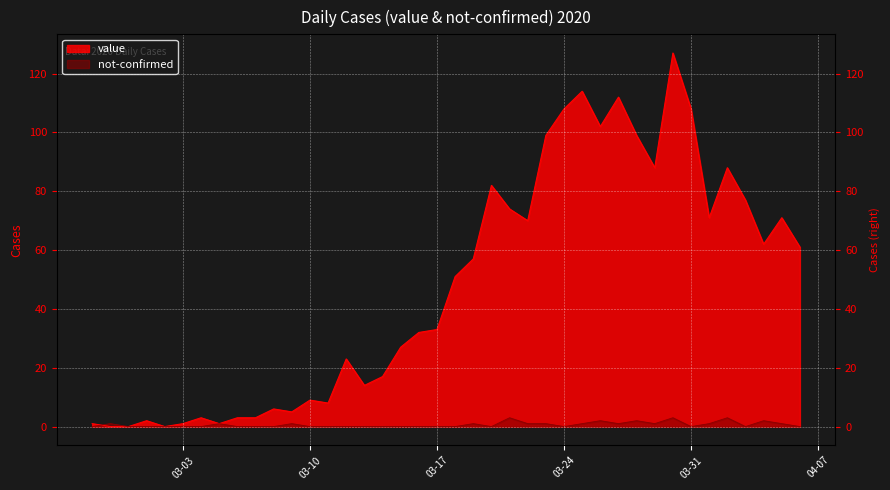

What is the label of the 30th point from the left?

2020-03-27